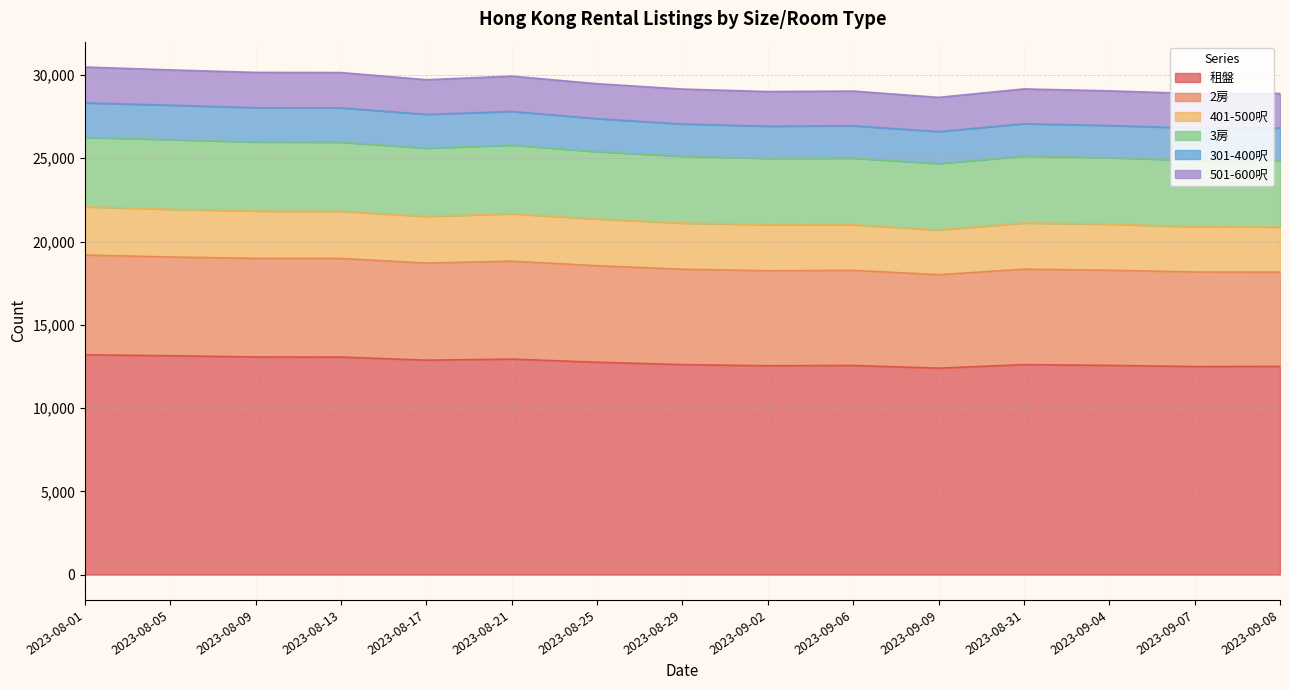

What is the maximum value for 租盤?

13200